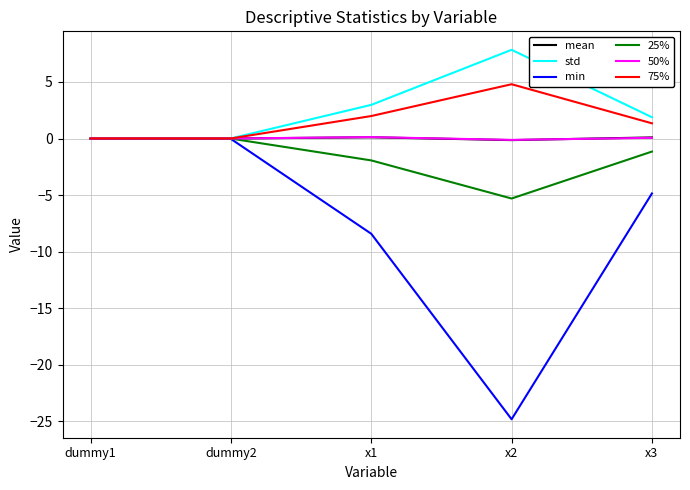

The value of 25% at dummy2 is -0.0. True or false?

True